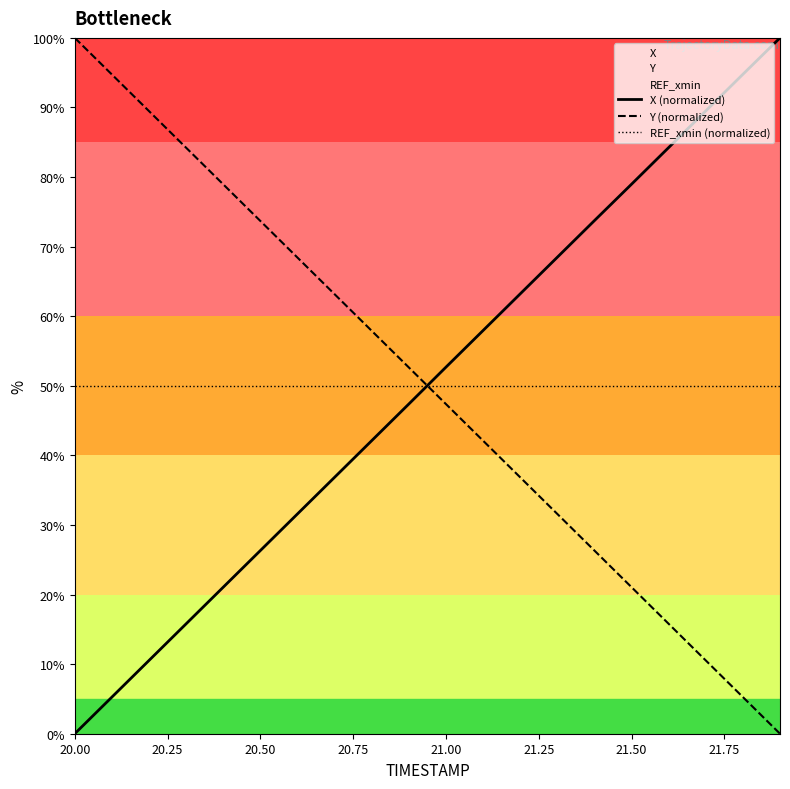

After their last crossing, which series has the higher values: REF_xmin (normalized) or Y (normalized)?

REF_xmin (normalized)